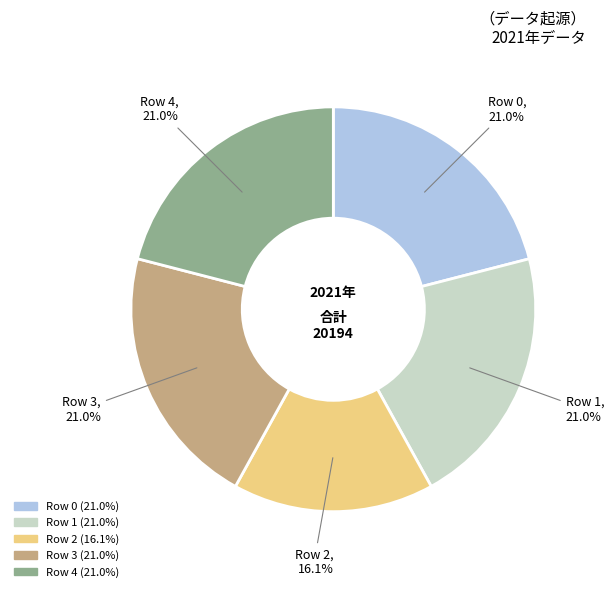

Does any single category account for the majority?

No